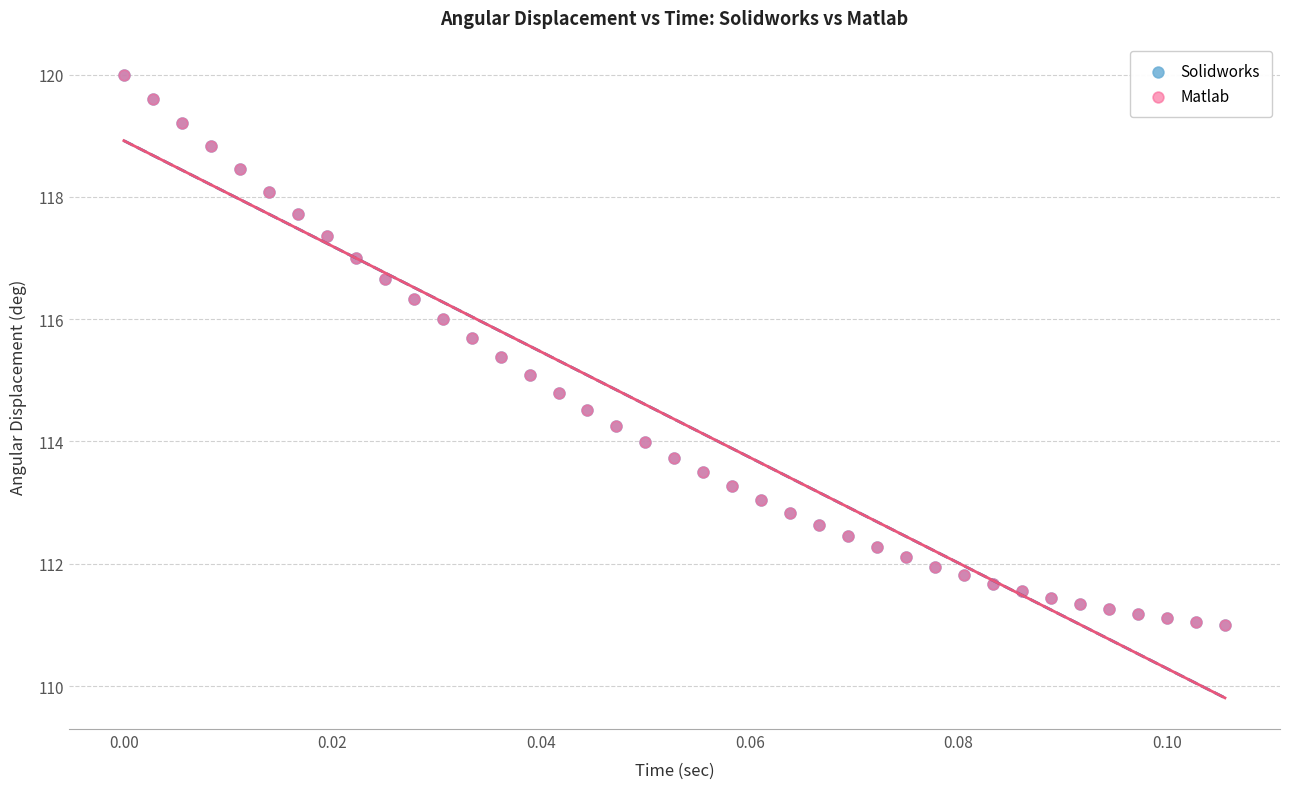

What are all the series names shown in the legend?

Solidworks, Matlab